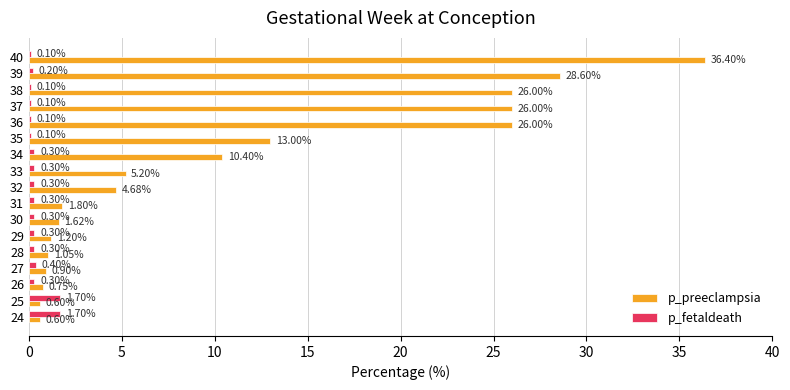

At which category is the sum across all series the highest?

40